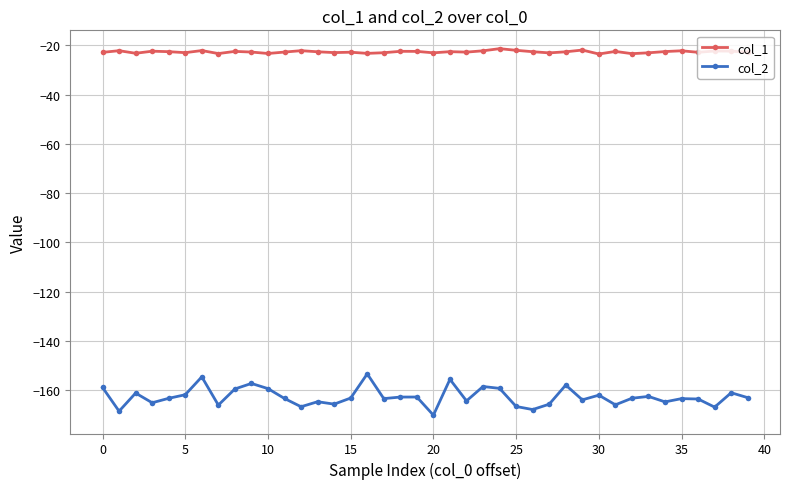

True or false: col_2 and col_1 intersect in this chart.

False